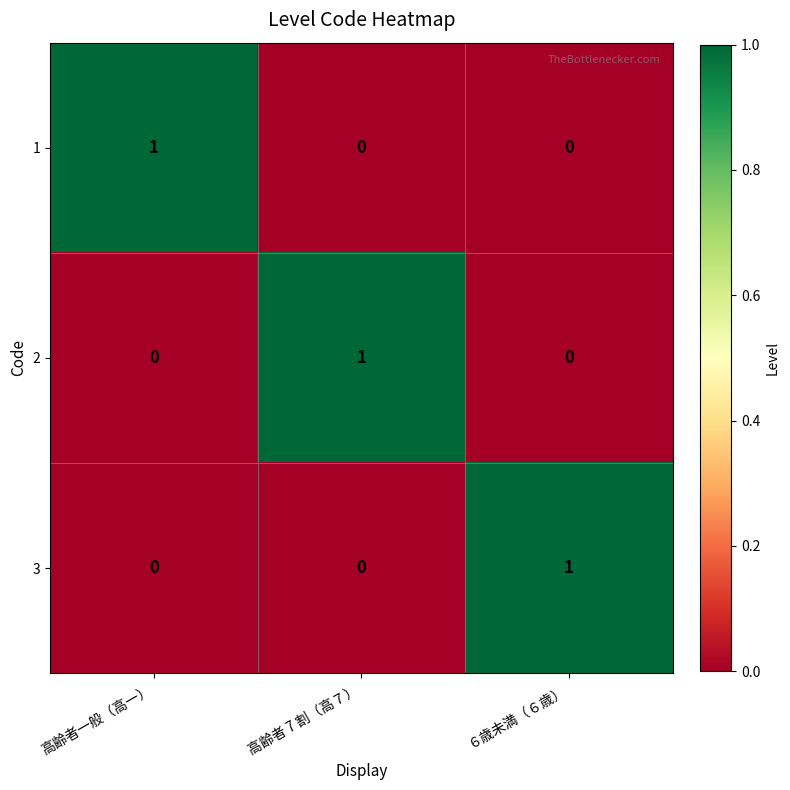

How many data points does each series have?

3